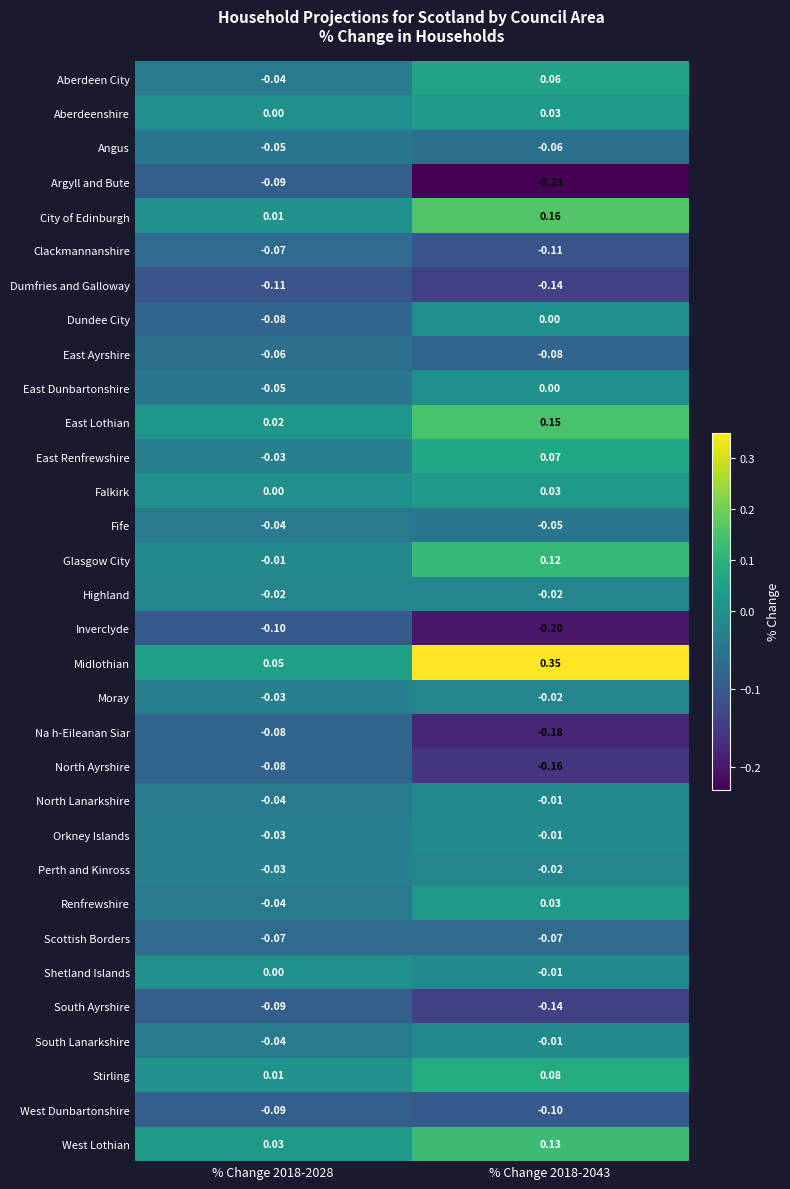

How many distinct data groups are displayed?

32